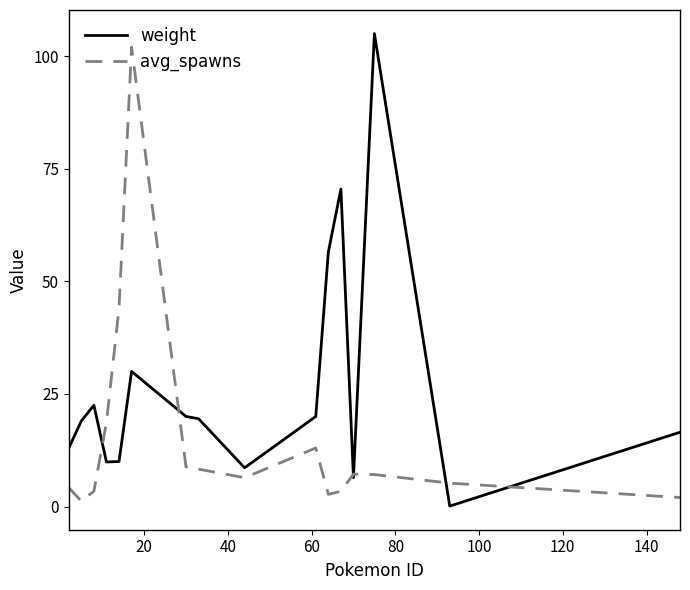

Which series has the largest total across all categories?

weight